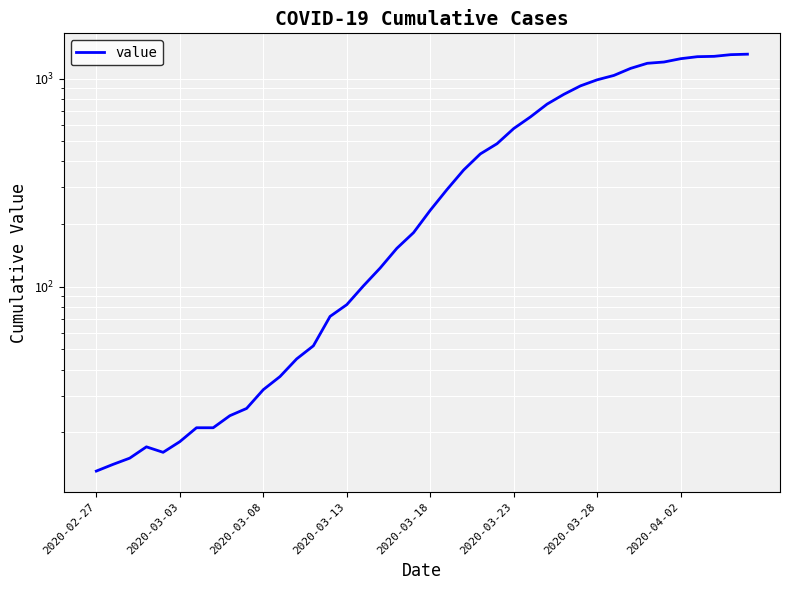

True or false: the data shows 1312 at 39.

True